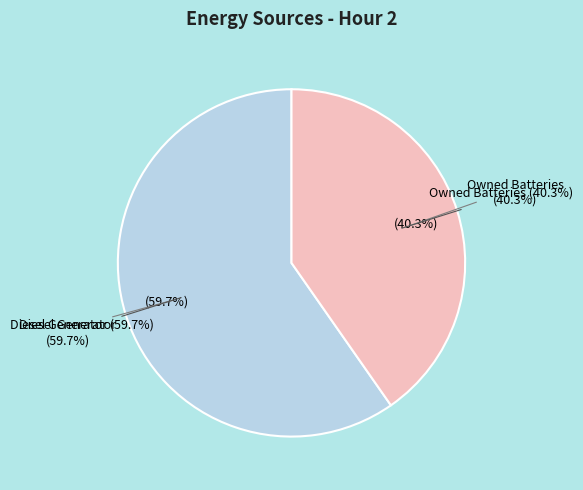

Is it true that Owned Batteries is 40% of the pie?

True